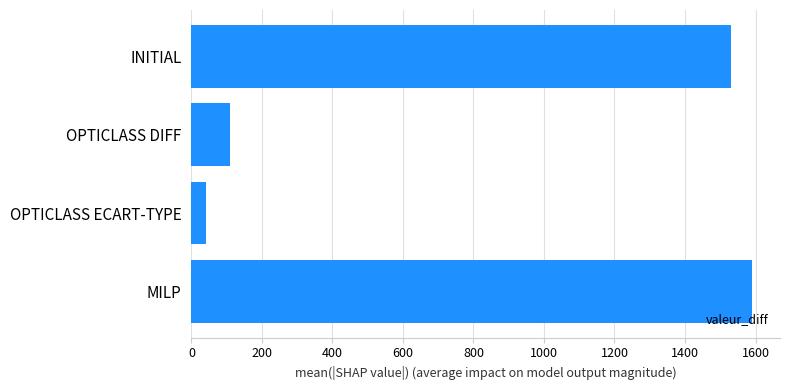

Which label corresponds to the smallest value in the chart?

OPTICLASS ECART-TYPE